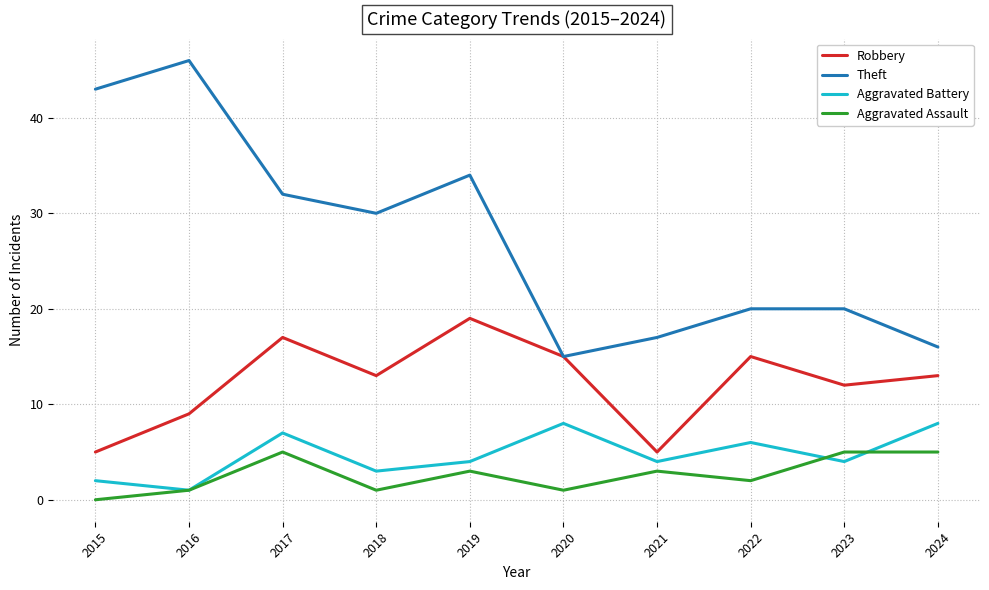

How many values in the Aggravated Assault series are below 3?

5